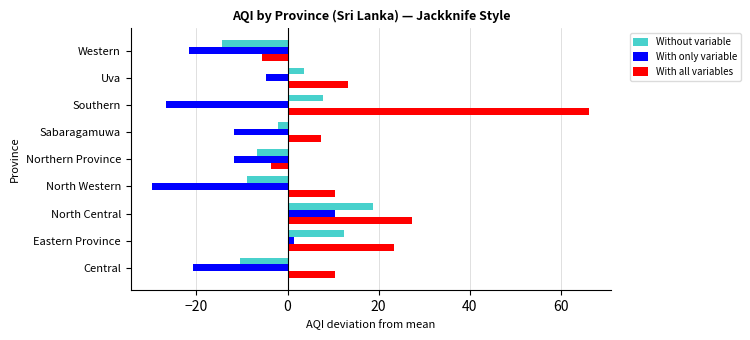

How many data points does each series have?

9